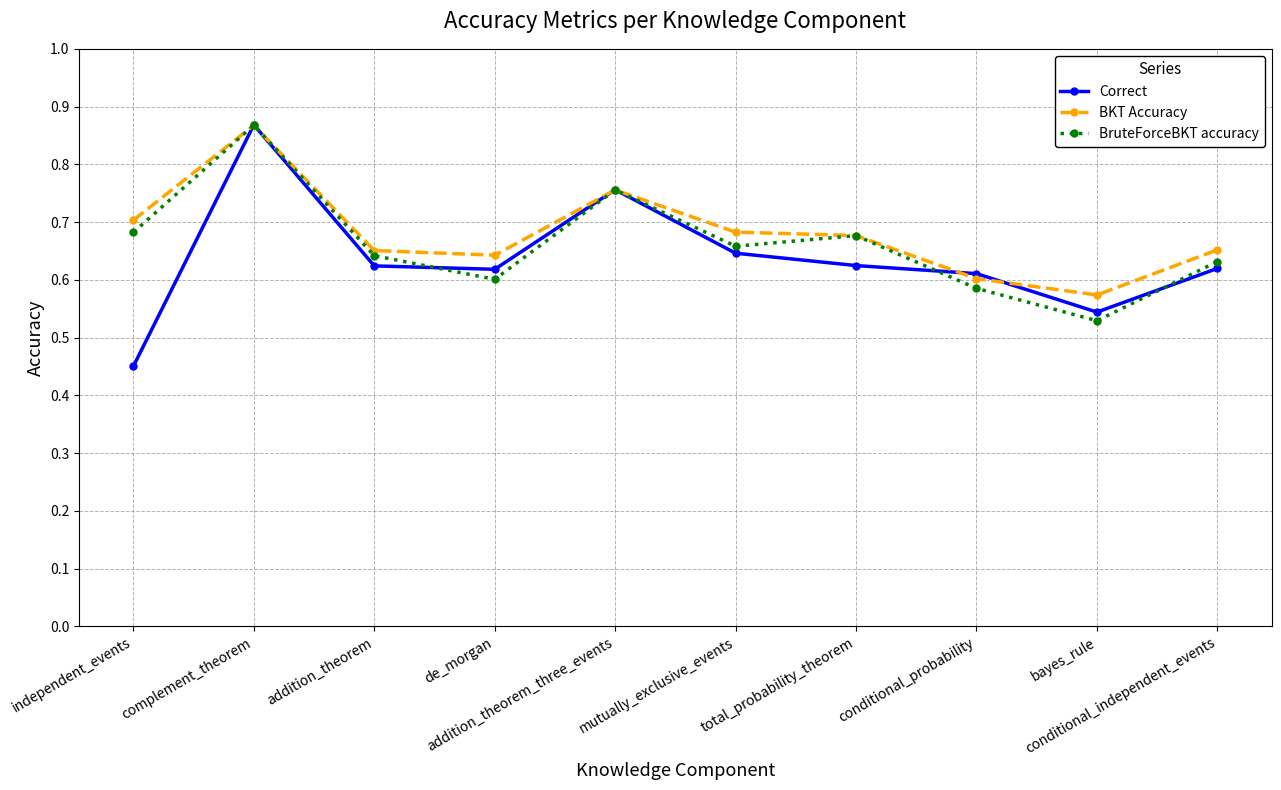

True or false: Correct has more than 1 points higher than both neighbors.

True